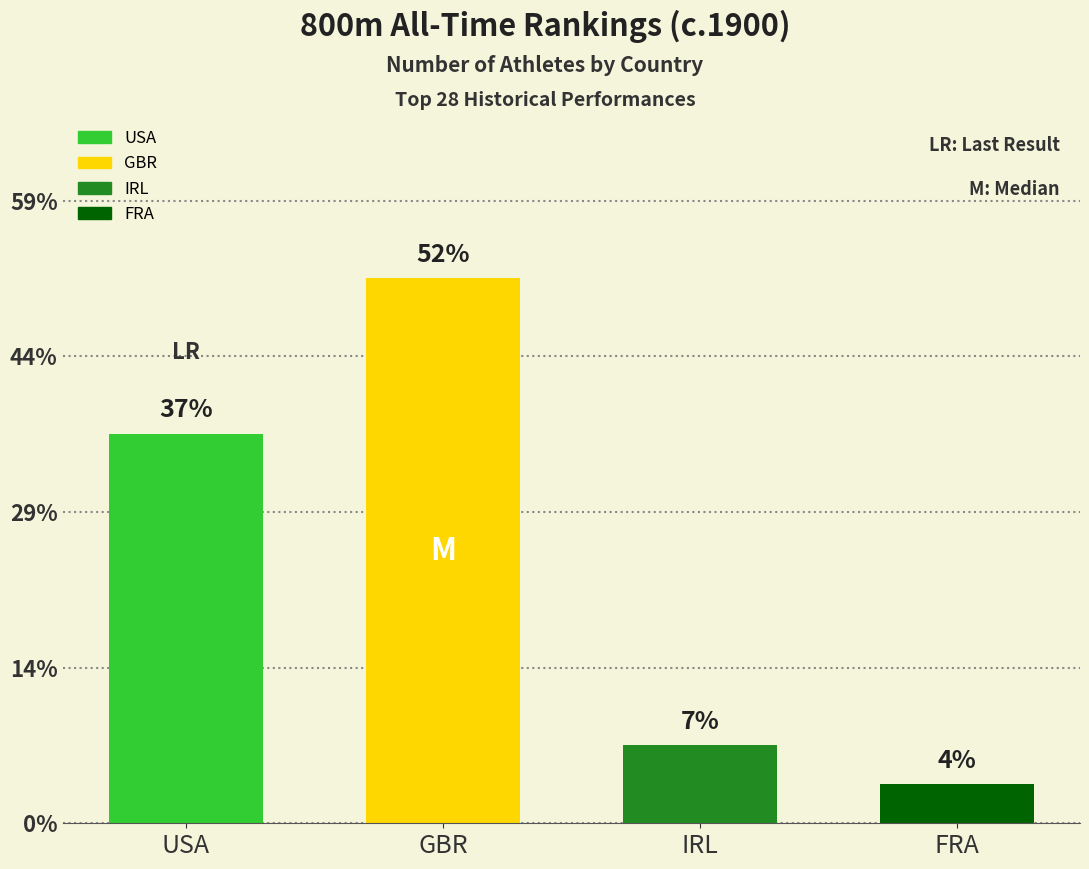

Are the bars horizontal?

No